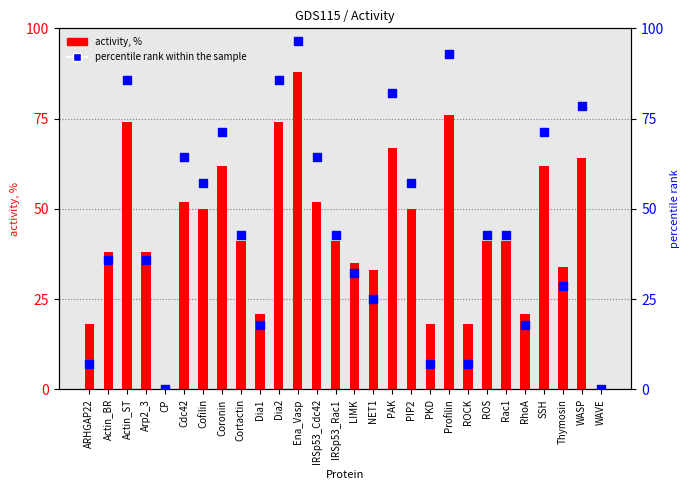

What are all the series names shown in the legend?

activity, %, percentile rank within the sample